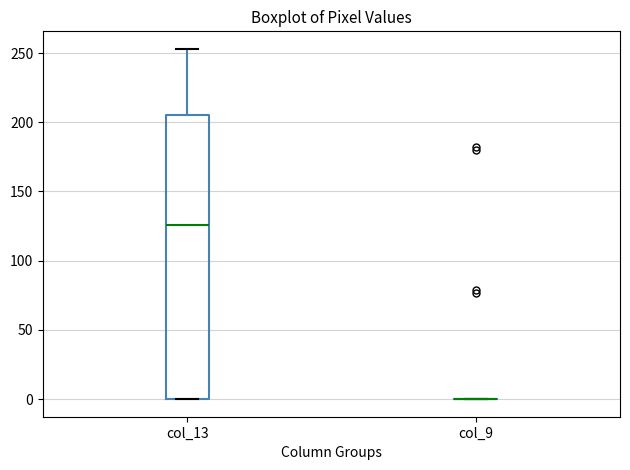

Reading left to right, read every box against the y-axis: the position of its median line, the range the box covers, and the ends of its whiskers. The values are not printed on the chart, so give them approximately, as read against the axis.

col_13: median 125, box 0 to 205, whiskers 0 to 255
col_9: box collapsed to a line at 0, whiskers 0 to 0